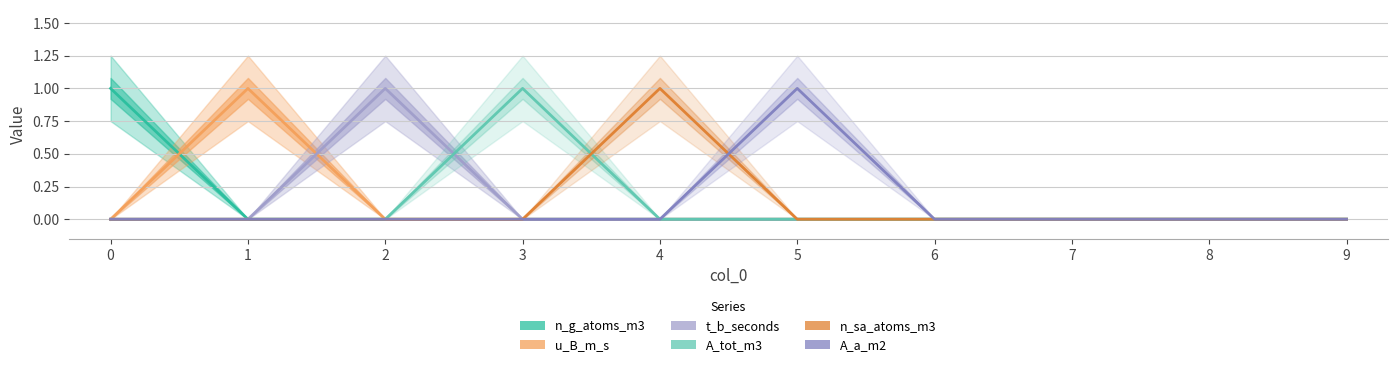

How many data points in u_B_m_s are above 0?

1